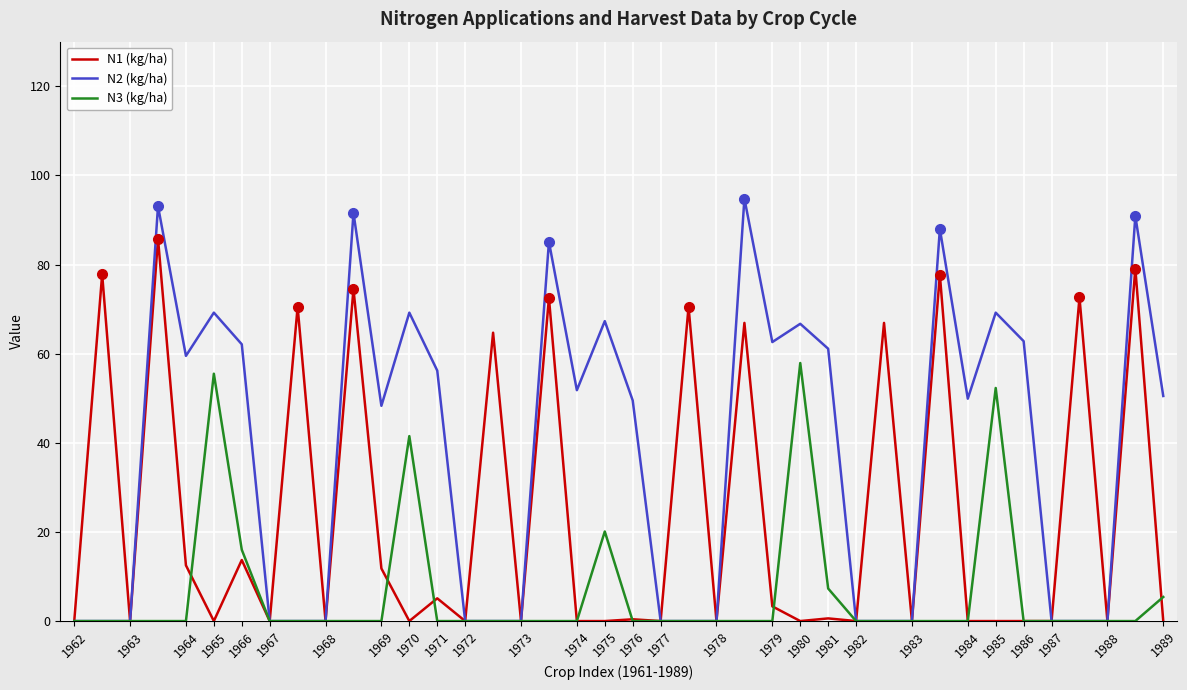

Which series has the largest total across all categories?

N2 (kg/ha)